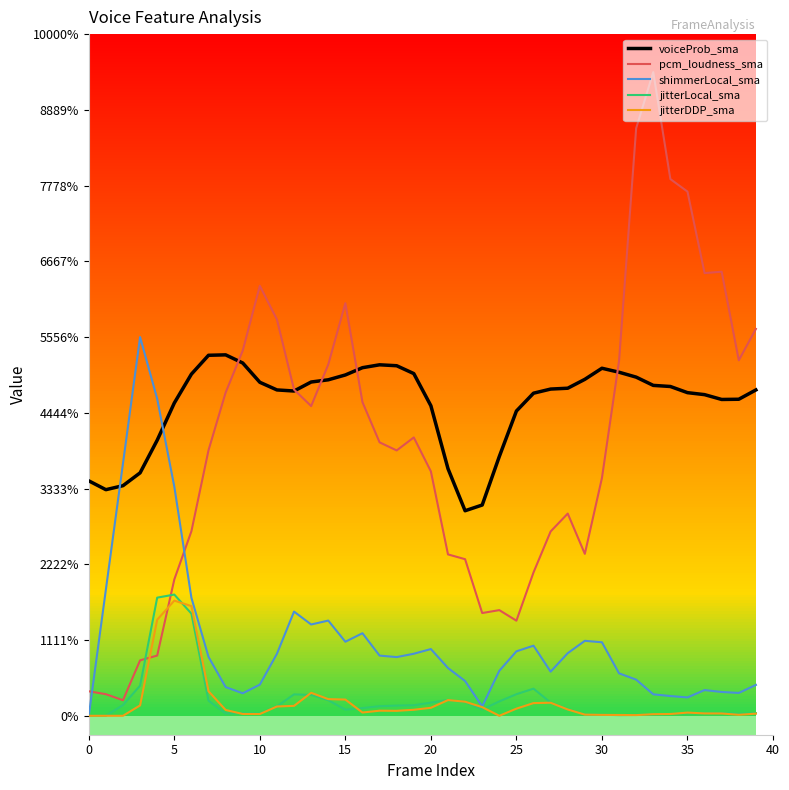

What is the maximum value for pcm_loudness_sma?

1.7